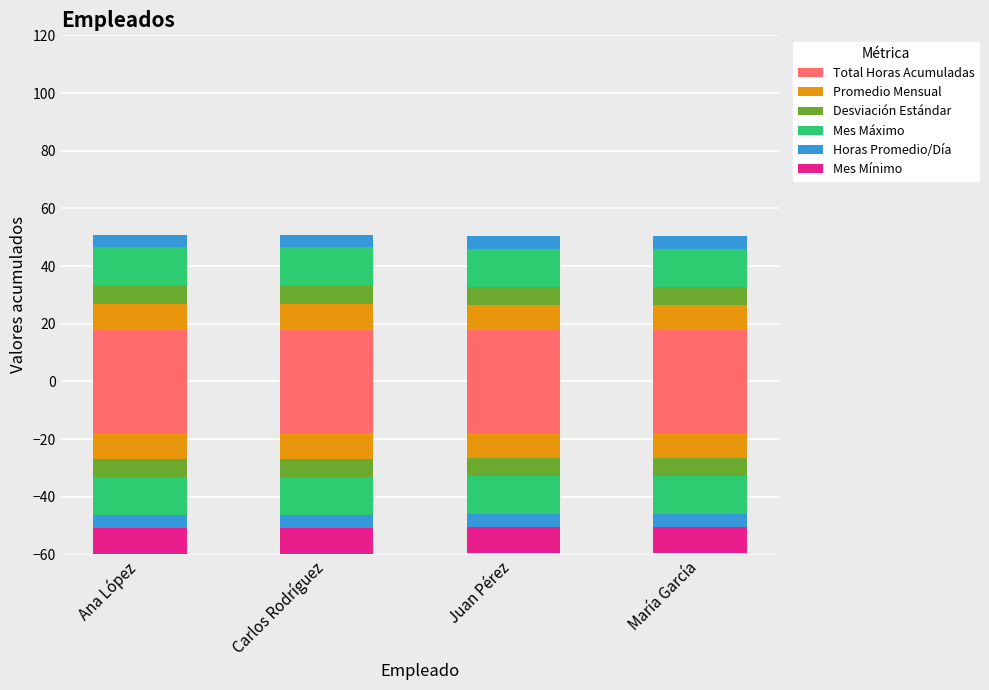

Reading left to right, list all the values displayed in this chart.

Total Horas Acumuladas: Ana López=17.9	Carlos Rodríguez=17.9	Juan Pérez=17.8	María García=17.8
Promedio Mensual: Ana López=8.9	Carlos Rodríguez=8.9	Juan Pérez=8.9	María García=8.9
Desviación Estándar: Ana López=6.3	Carlos Rodríguez=6.3	Juan Pérez=6.2	María García=6.2
Mes Máximo: Ana López=13.4	Carlos Rodríguez=13.4	Juan Pérez=13.2	María García=13.2
Horas Promedio/Día: Ana López=4.5	Carlos Rodríguez=4.5	Juan Pérez=4.5	María García=4.5
Mes Mínimo: Ana López=0.0	Carlos Rodríguez=0.0	Juan Pérez=0.0	María García=0.0